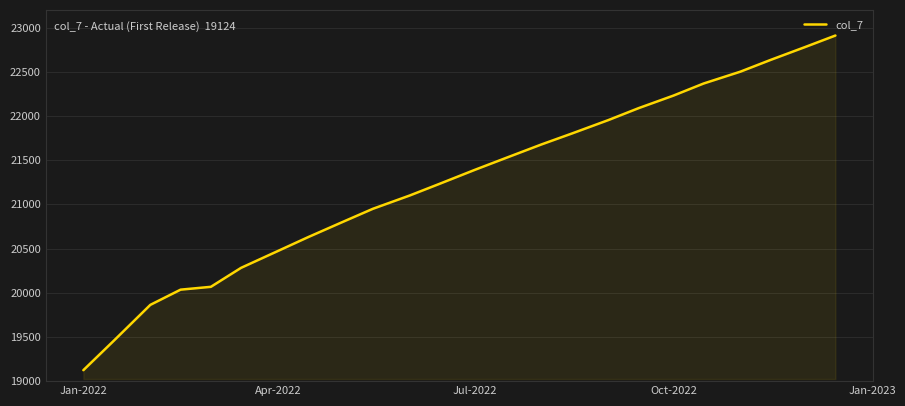

True or false: the data has more than 2 interior local peaks.

False